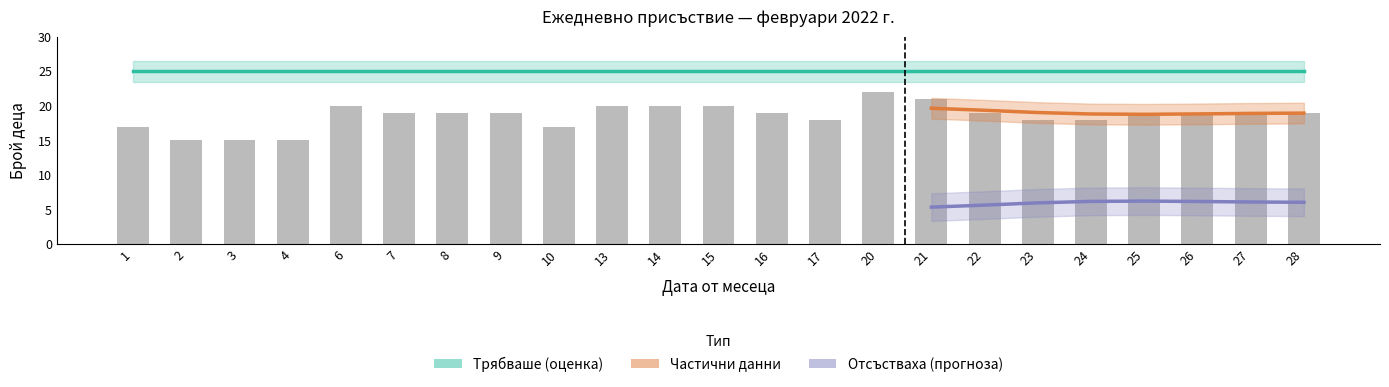

What is the greatest value displayed?

25